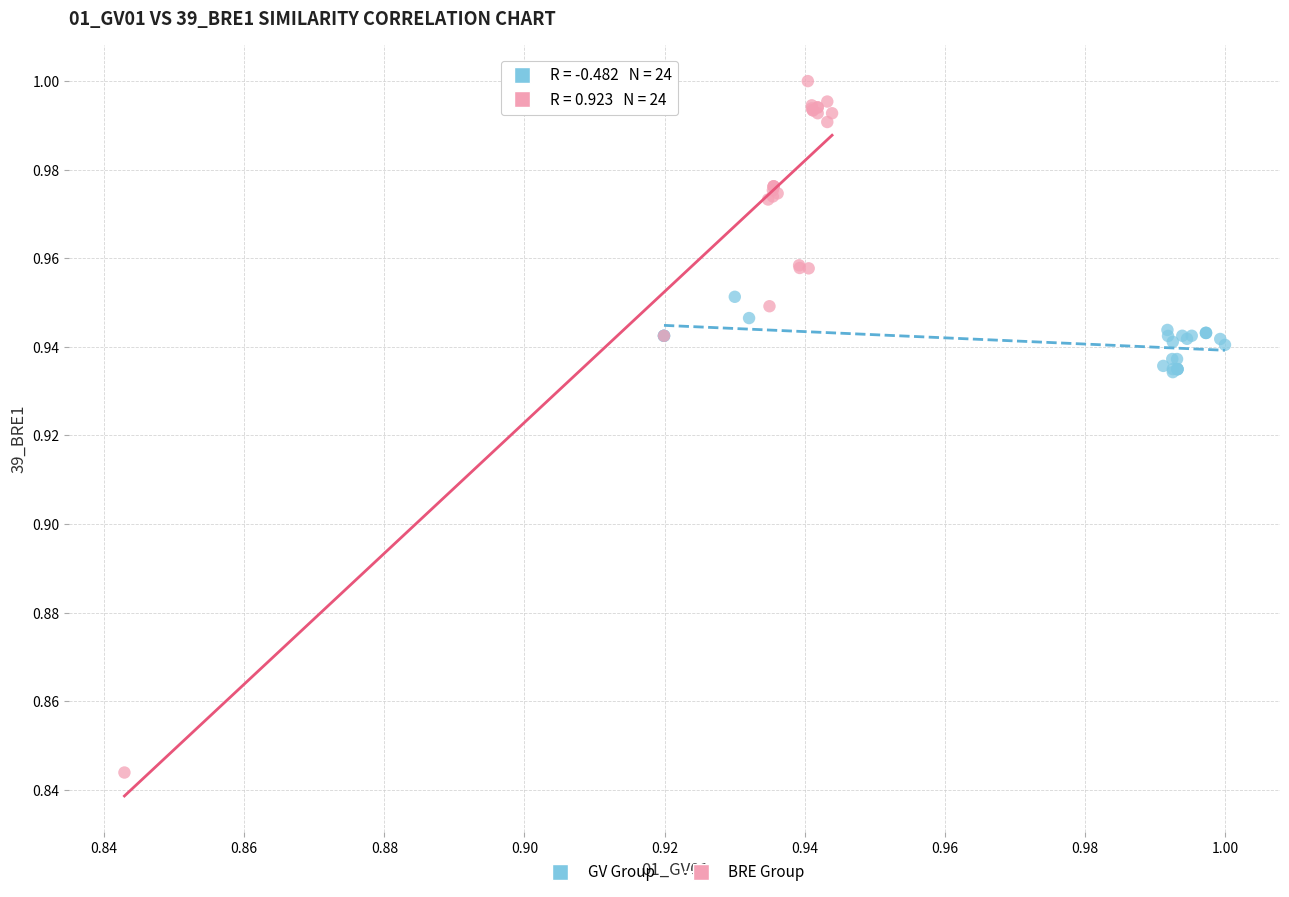

Which series contains the lowest Y value?

BRE Group